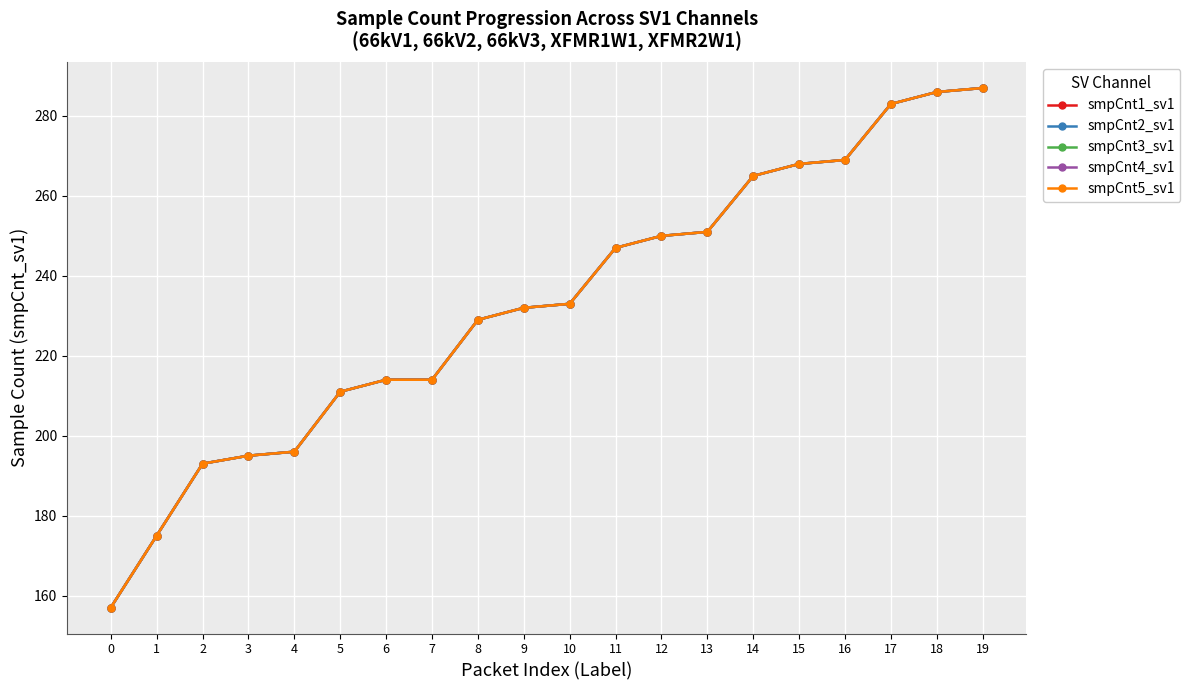

Does the chart have visible grid lines?

Yes